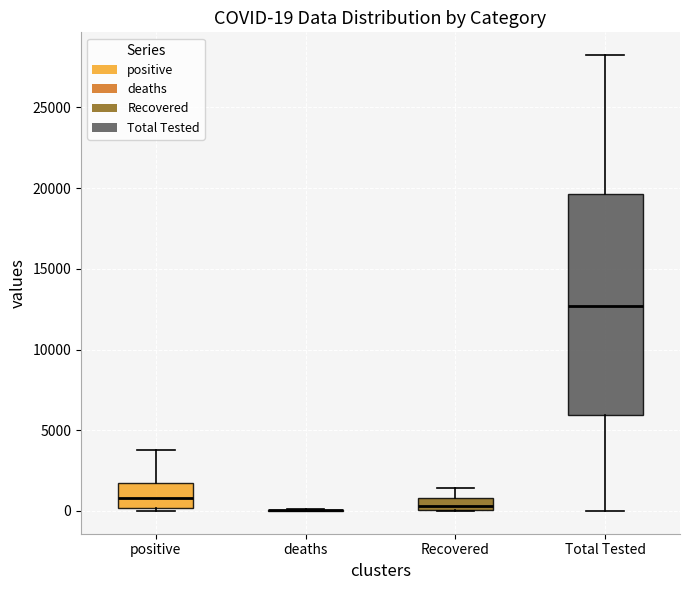

Comparing the boxes themselves (not the whiskers), which one is the tallest?

Total Tested